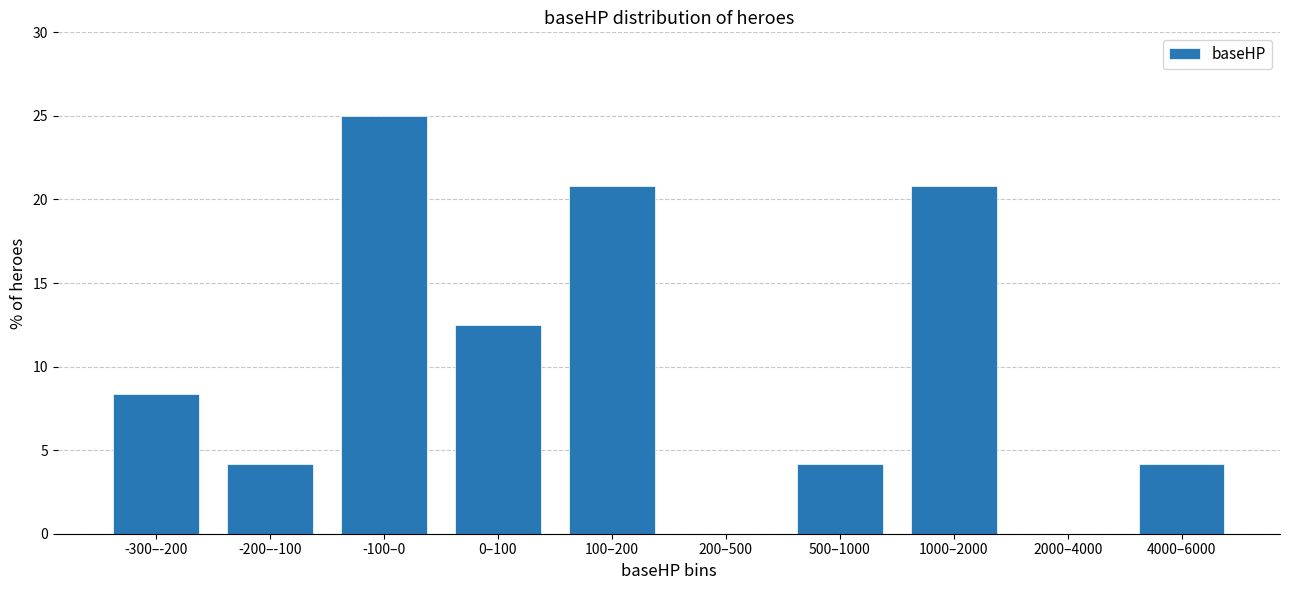

Reading left to right, what are all the values shown in this chart?

-300–-200=8.3	-200–-100=4.2	-100–0=25.0	0–100=12.5	100–200=20.8	200–500=0.0	500–1000=4.2	1000–2000=20.8	2000–4000=0.0	4000–6000=4.2